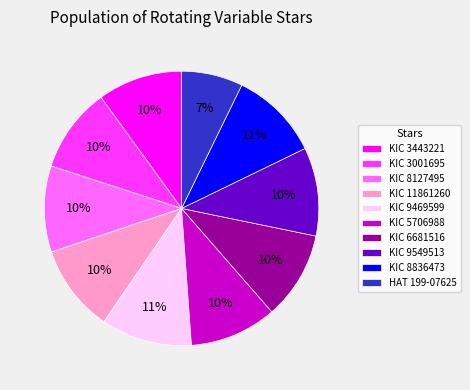

The KIC 5706988 slice represents 20% of the pie. True or false?

False